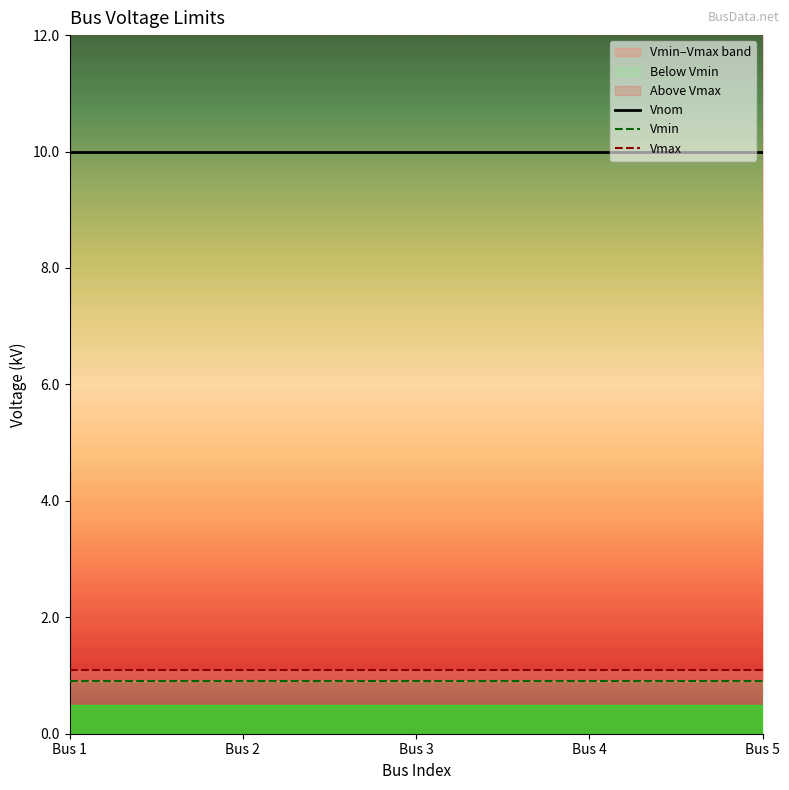

At which category is the sum across all series the highest?

Bus 1